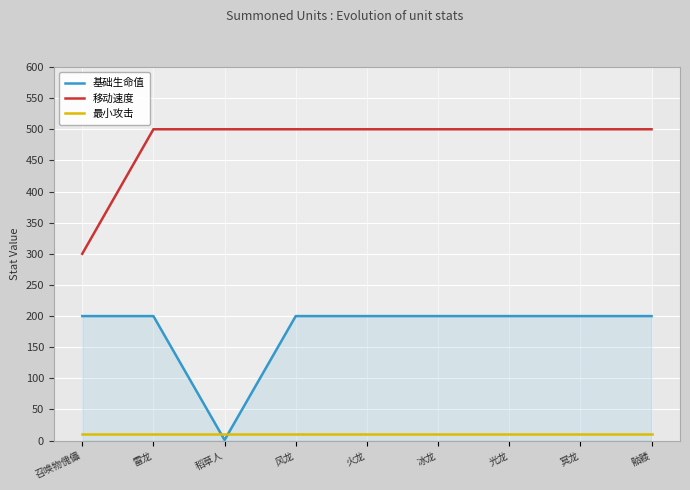

At which label does 移动速度 reach its minimum?

召唤物傀儡